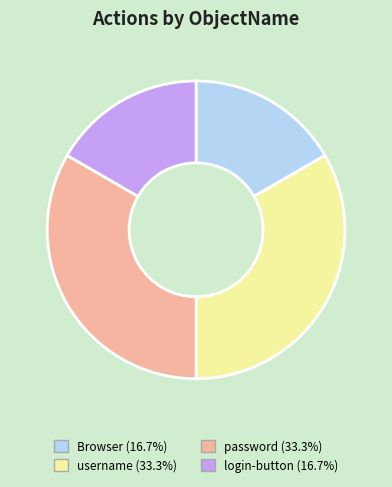

Approximately how many times larger is the value at Browser (16.7%) compared to login-button (16.7%)?

1.0